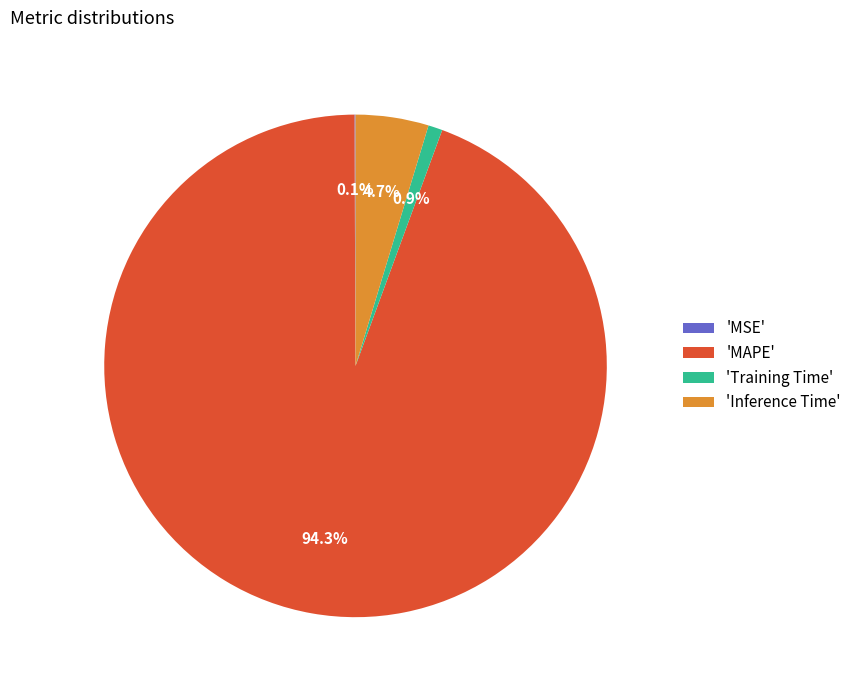

Is 'MAPE' the majority of the pie?

Yes